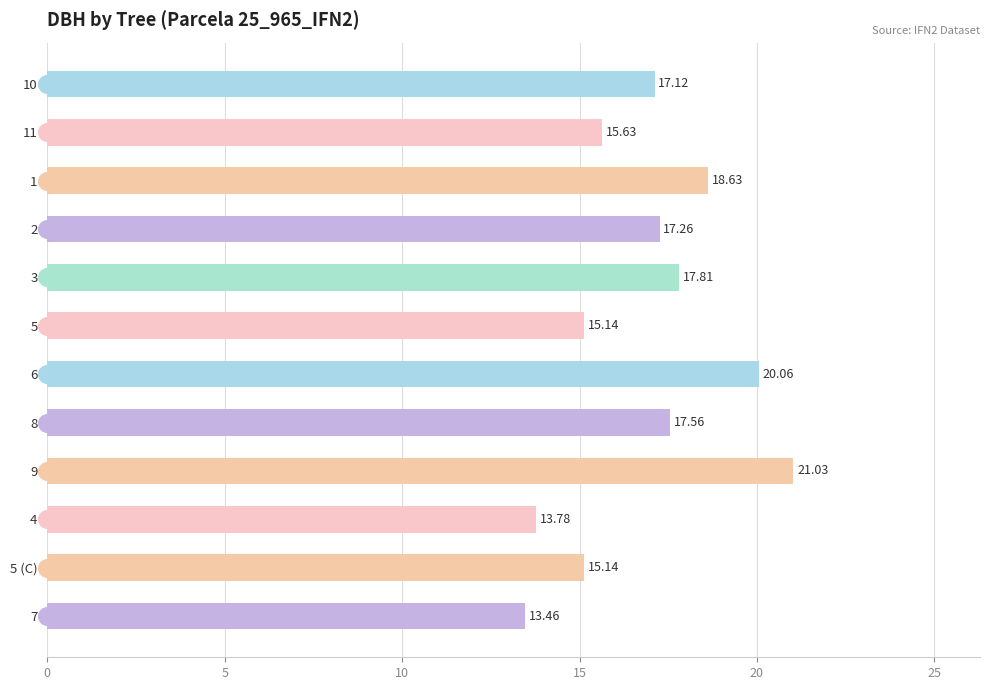

Between 9 and 5, which is larger?

9